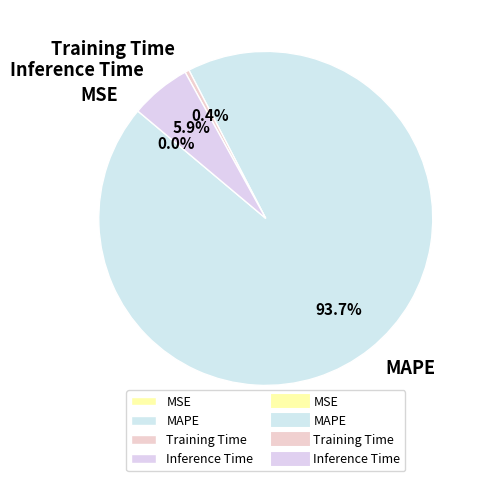

What is the largest slice in the pie chart?

MAPE